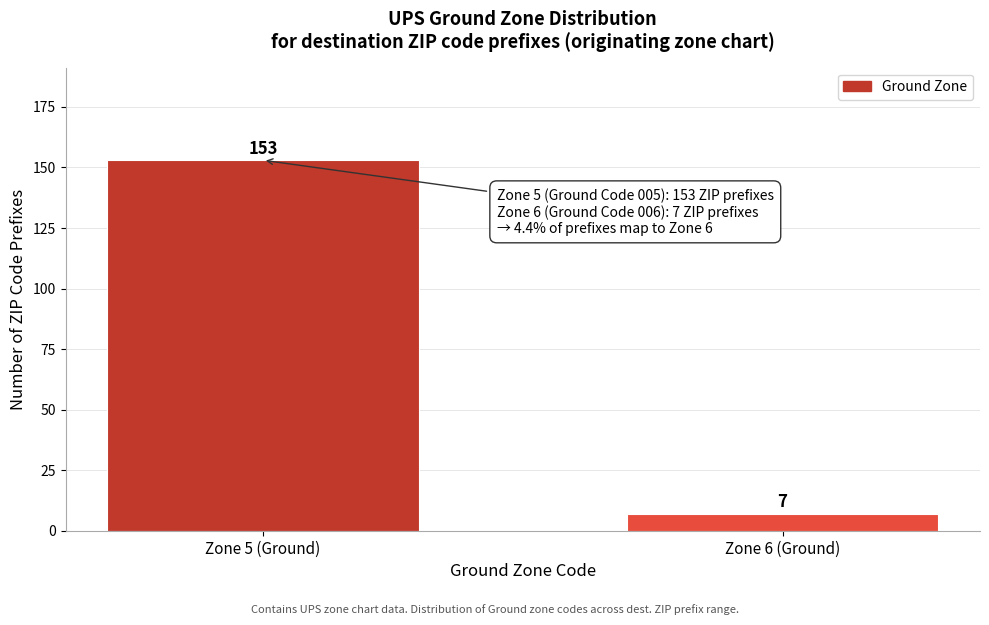

Reading right to left, list all the values displayed in this chart.

Zone 6 (Ground)=7	Zone 5 (Ground)=153